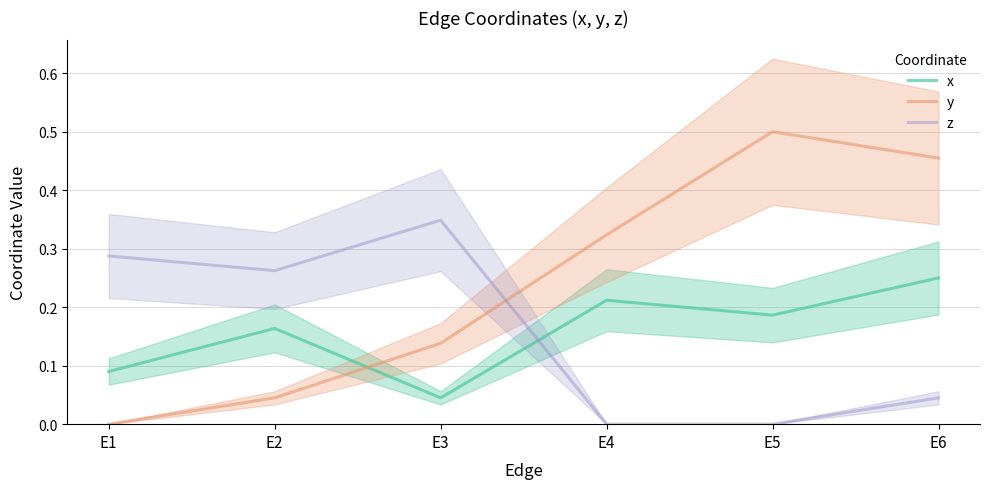

How many x values are between 0 and 1?

6